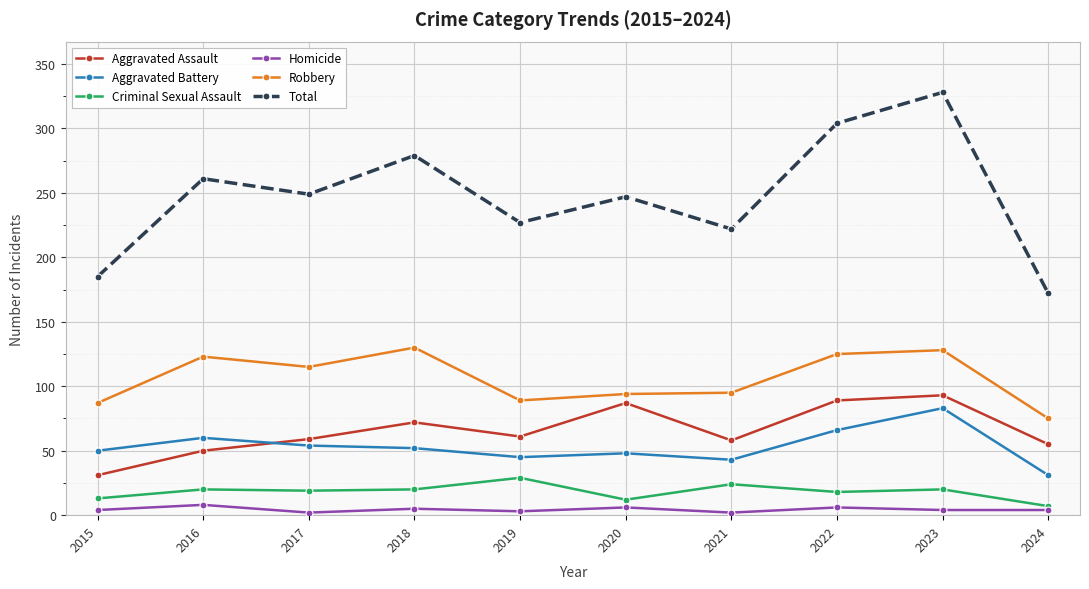

True or false: Aggravated Assault has a value of 87 at 2020.

True